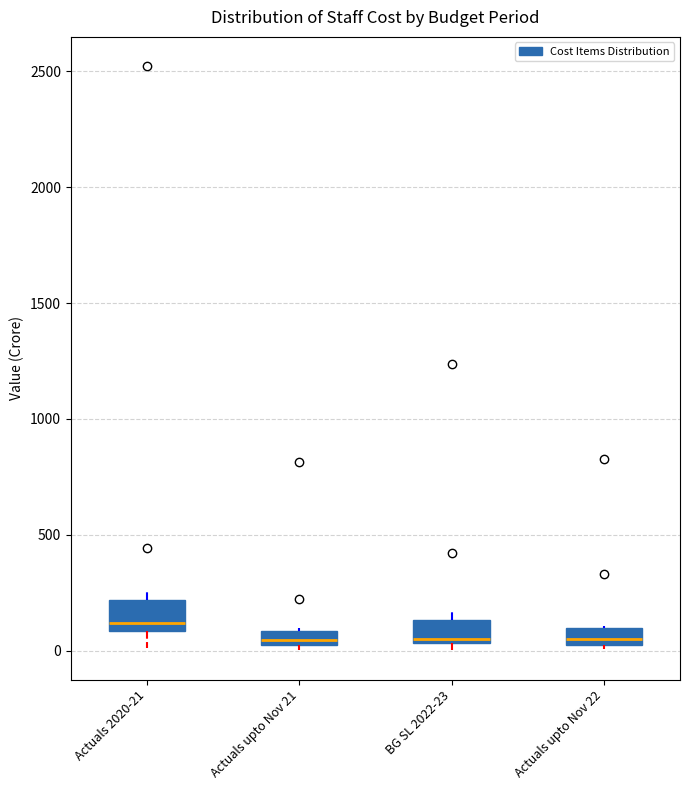

Which box has the highest median line?

Actuals 2020-21